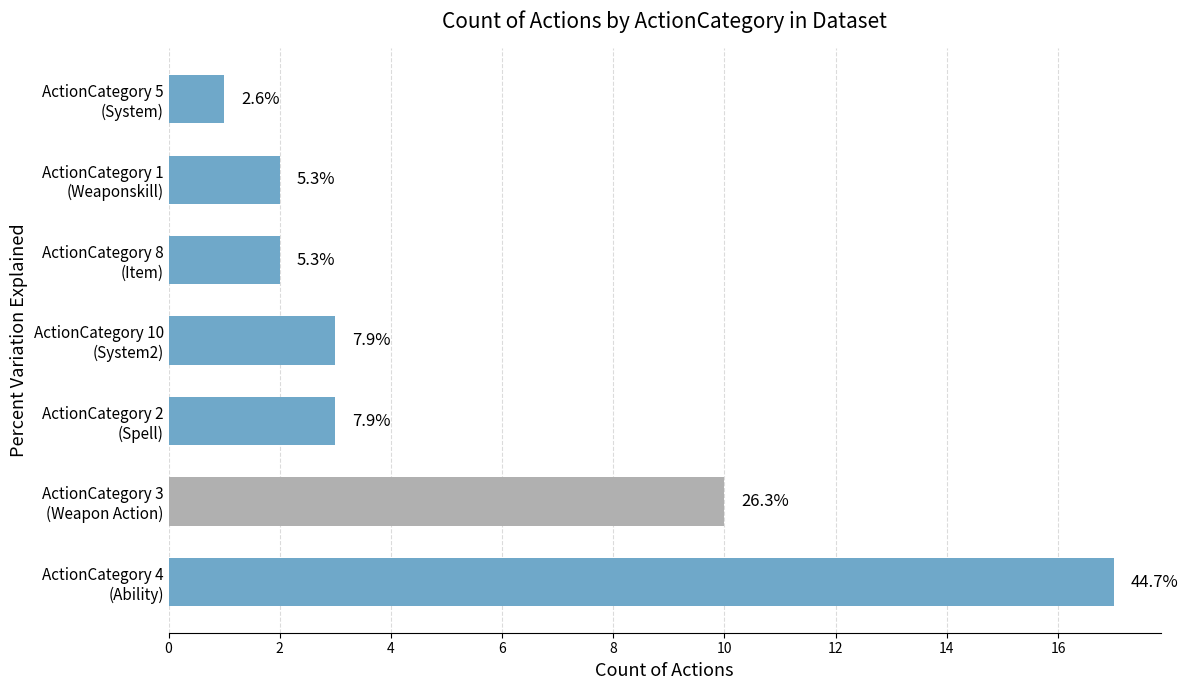

Where is the data nearest to the value 9?

ActionCategory 3 (Weapon Action)